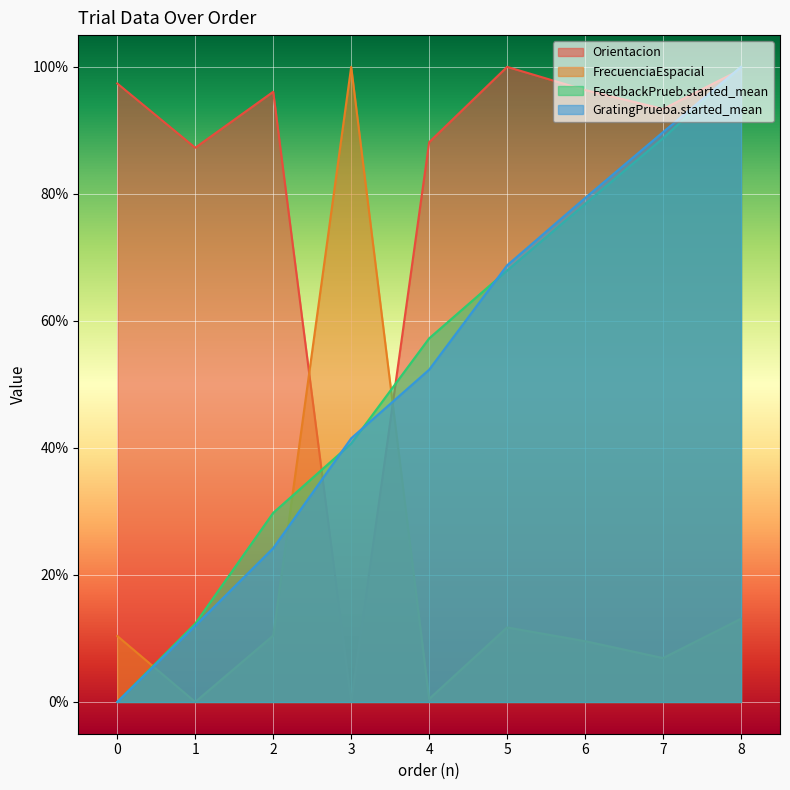

At which label does Orientacion reach its minimum?

3